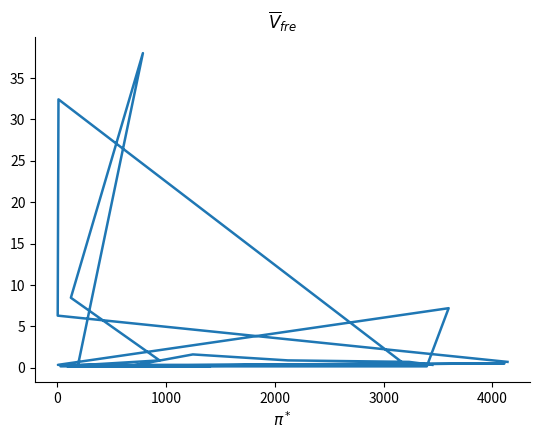

How many lines are shown in the chart?

1